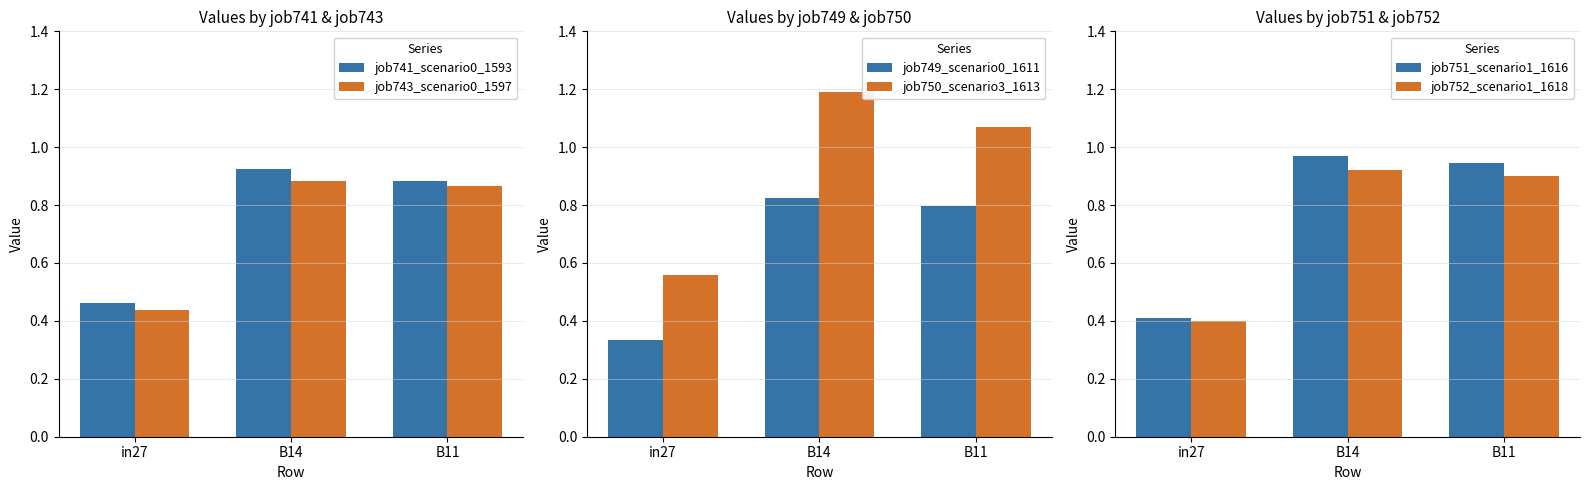

What is the sum of all job751_scenario1_1616 values?

2.3